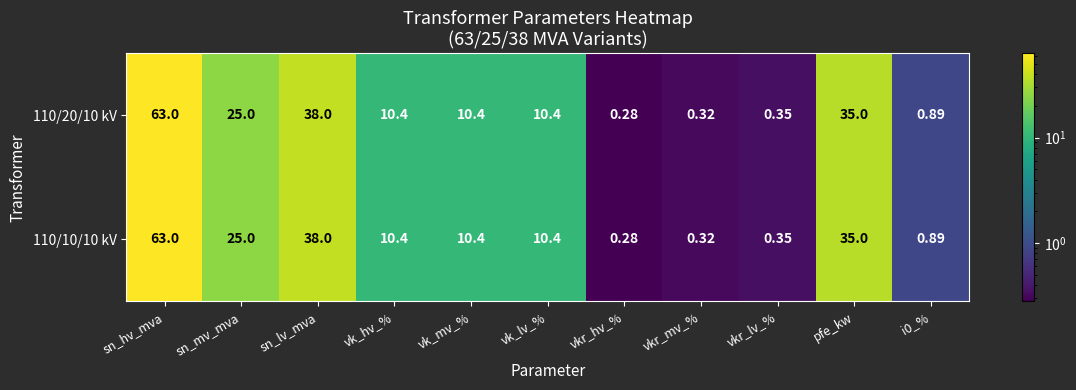

At which category does the chart reach its minimum across all series?

vkr_hv_%